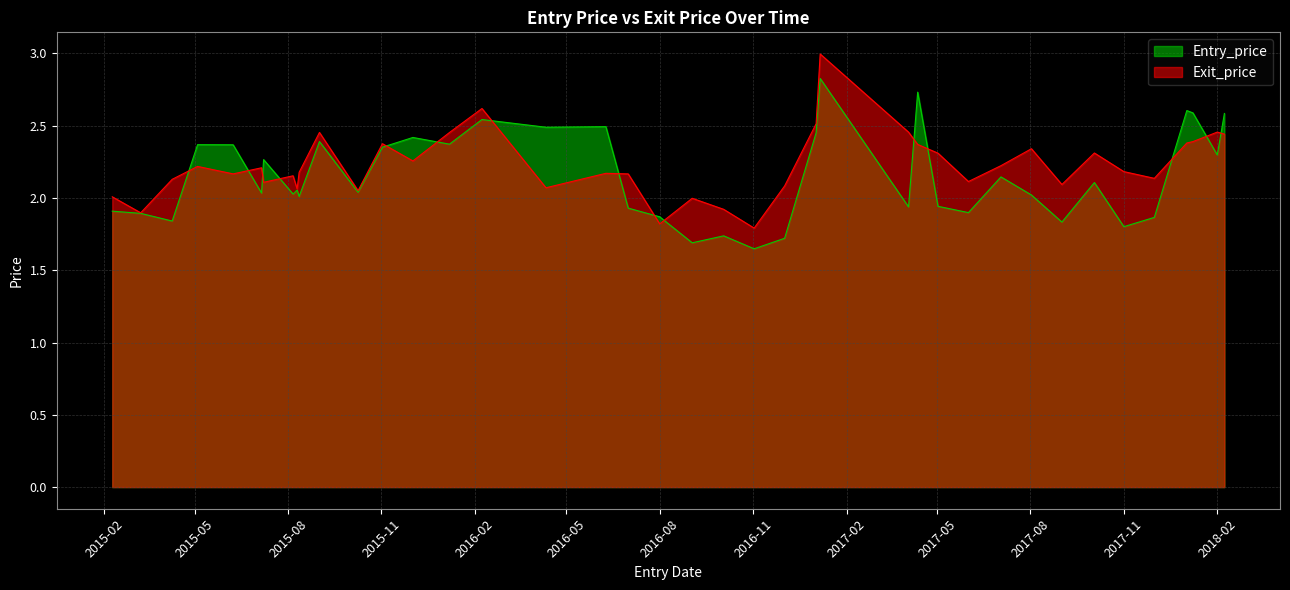

The value of Entry_price at 2018-02 is 2.3. True or false?

True